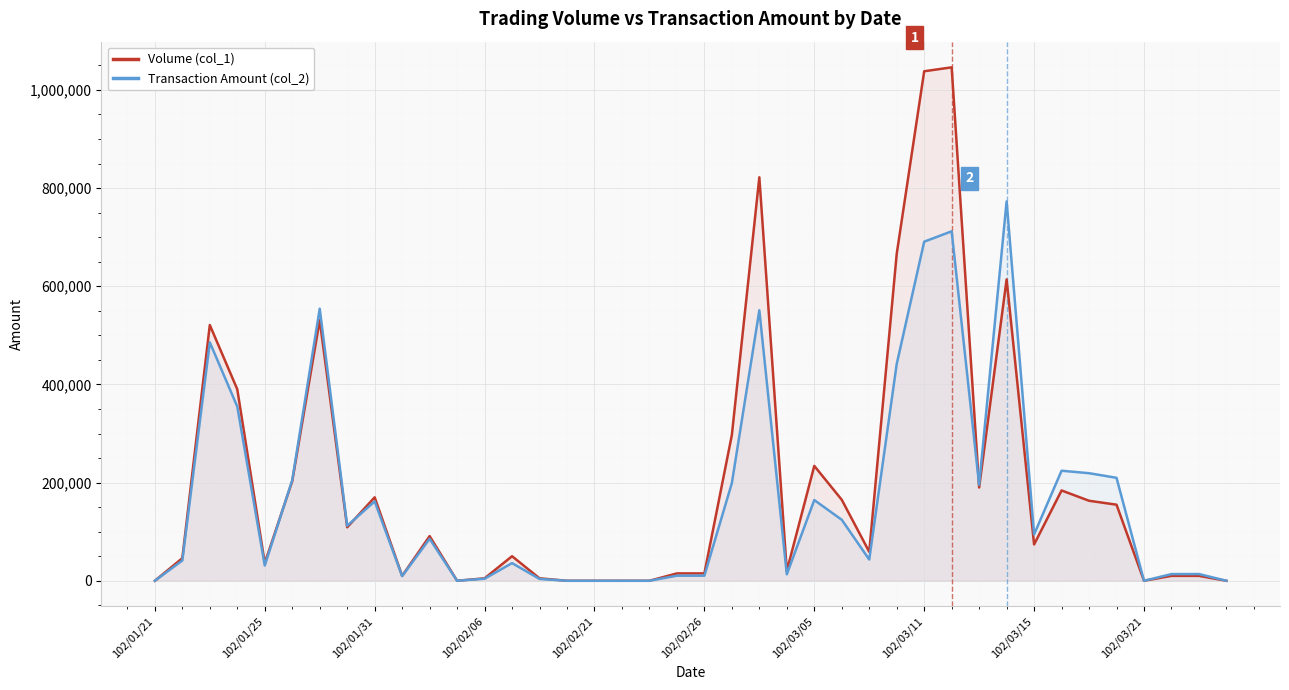

Read the Transaction Amount (col_2) value at 21, to the nearest 50.

199000